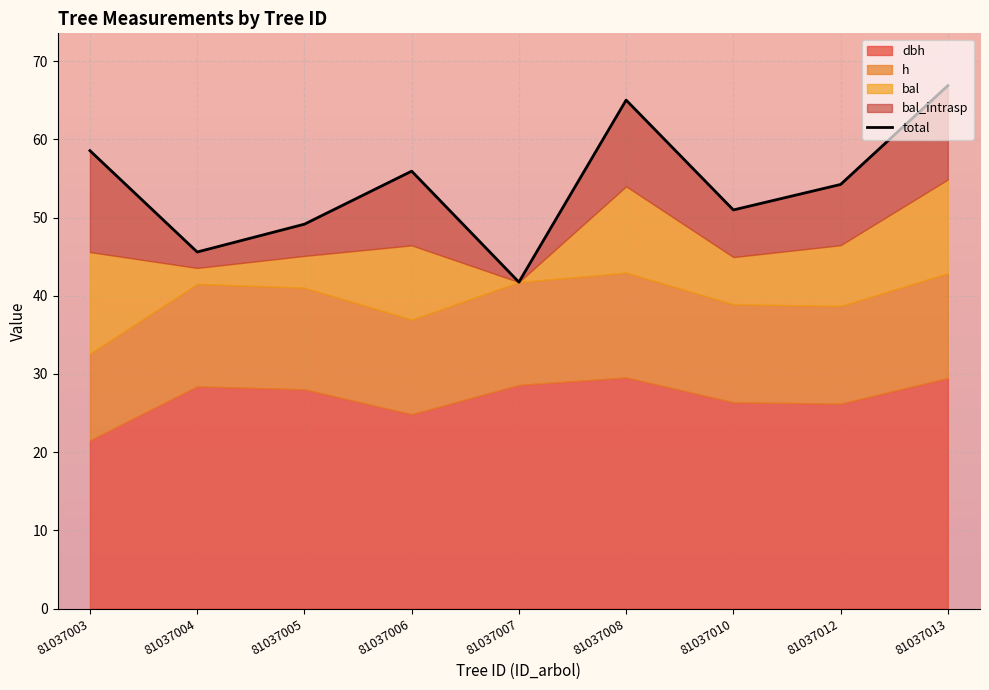

What is the ratio of the value at 81037005 to the value at 81037012?

0.9